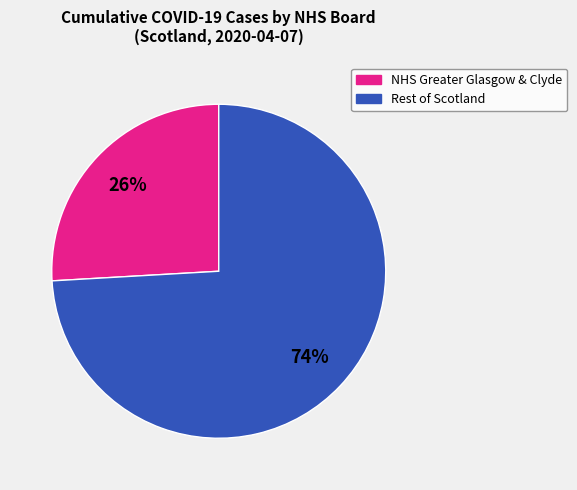

Does any single category account for the majority?

Yes